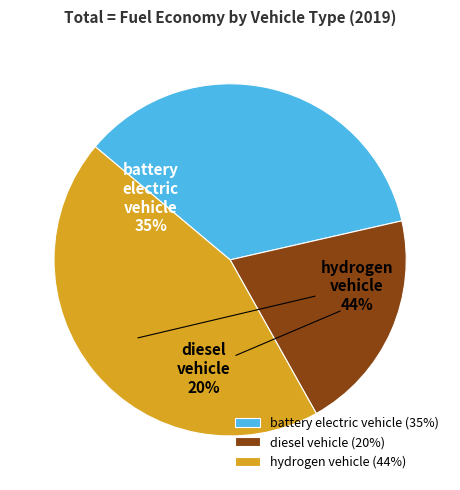

Is it true that diesel vehicle is 30% of the pie?

False